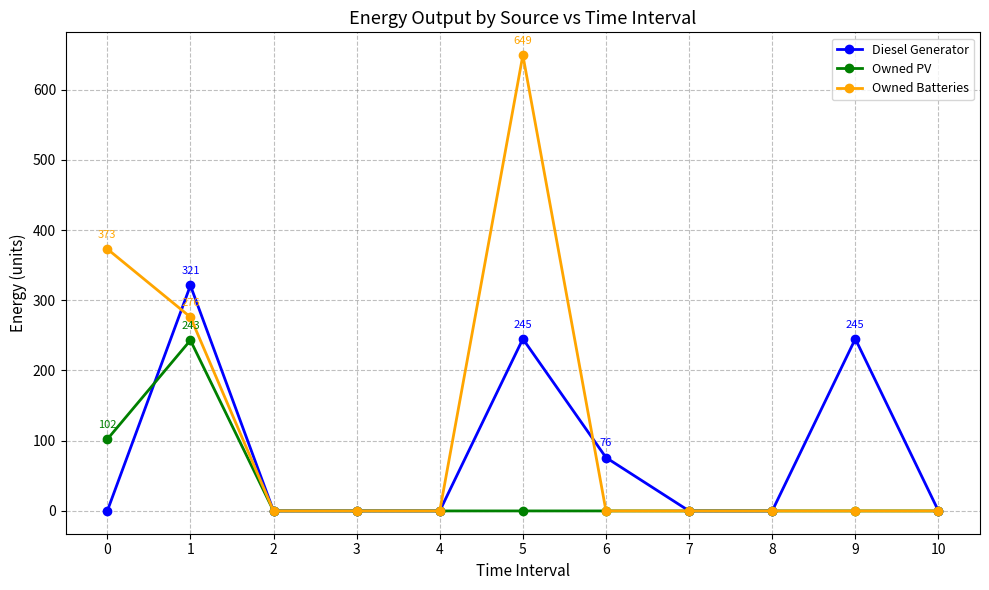

List the series in order of their peak value, lowest first.

Owned PV, Diesel Generator, Owned Batteries